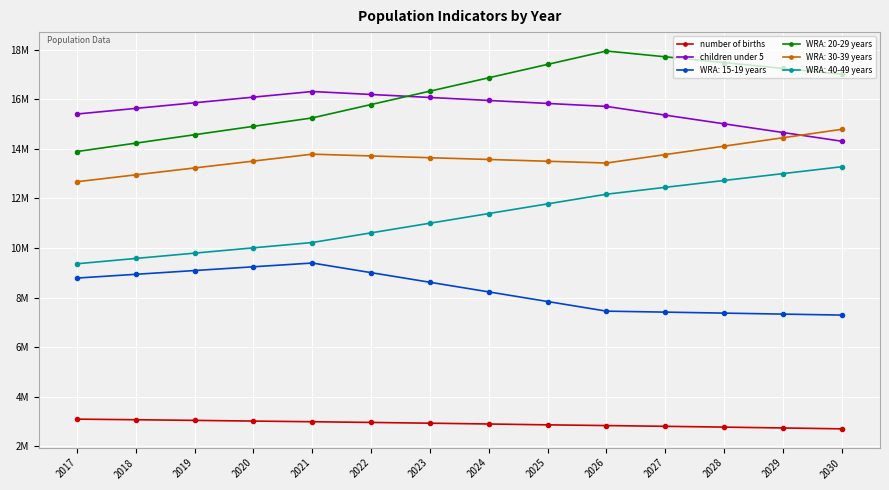

What are all the series names shown in the legend?

number of births, children under 5, WRA: 15-19 years, WRA: 20-29 years, WRA: 30-39 years, WRA: 40-49 years